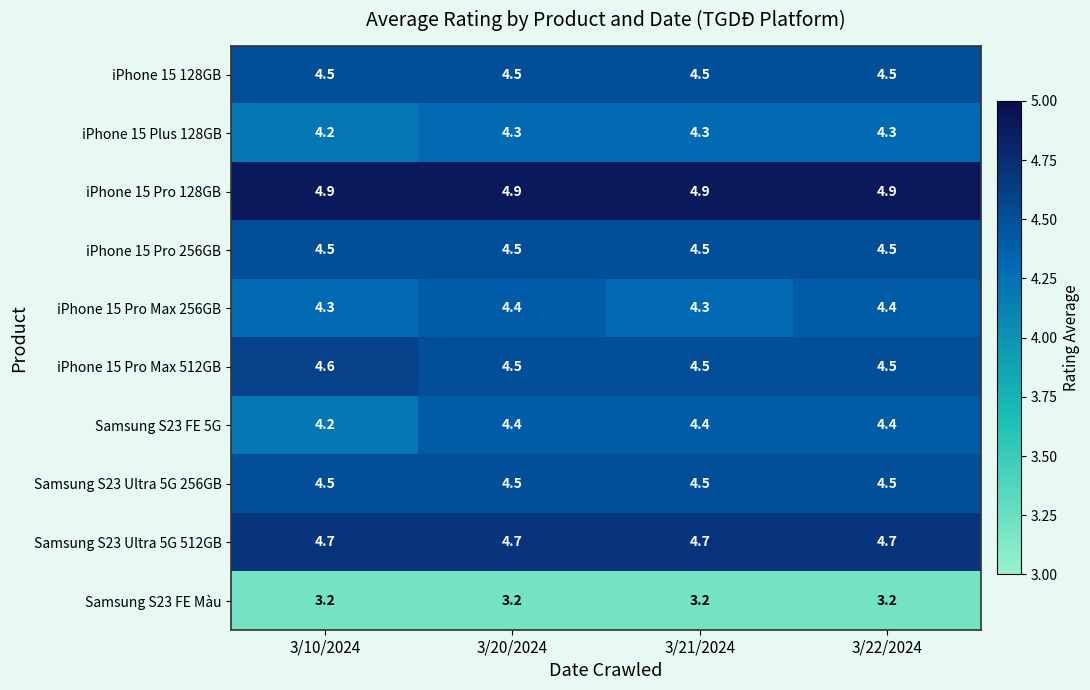

What value does the Samsung S23 Ultra 5G 256GB series have at 3/20/2024?

4.5